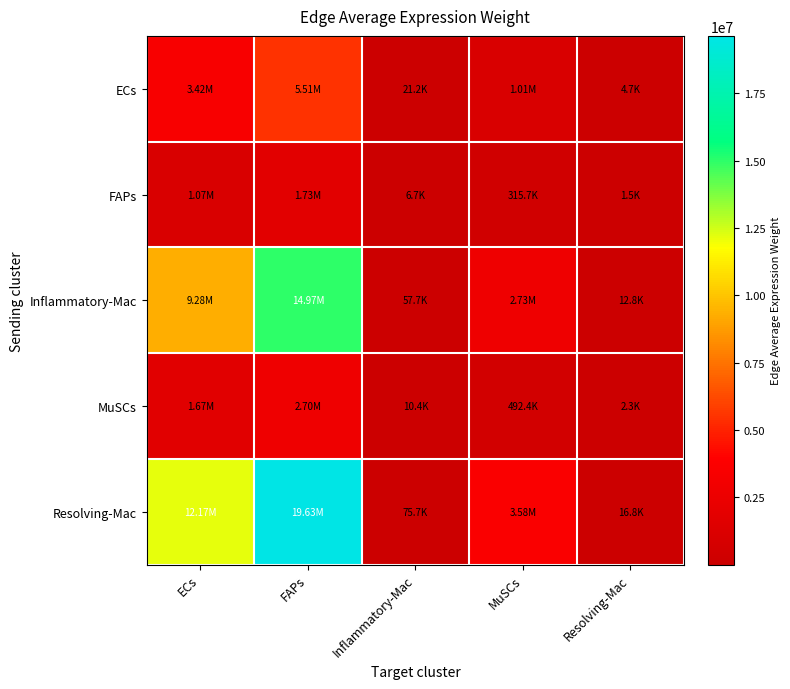

Rank the series at ECs from highest to lowest value.

Resolving-Mac, Inflammatory-Mac, ECs, MuSCs, FAPs